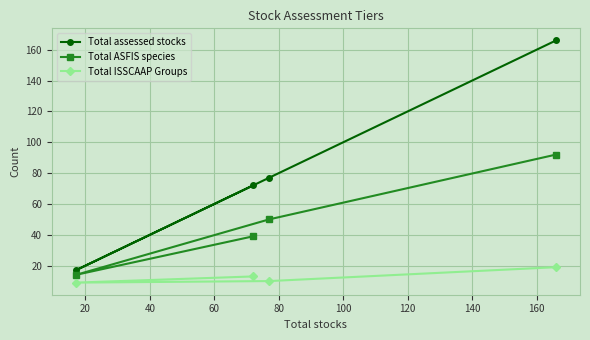

What is the greatest value displayed?

166